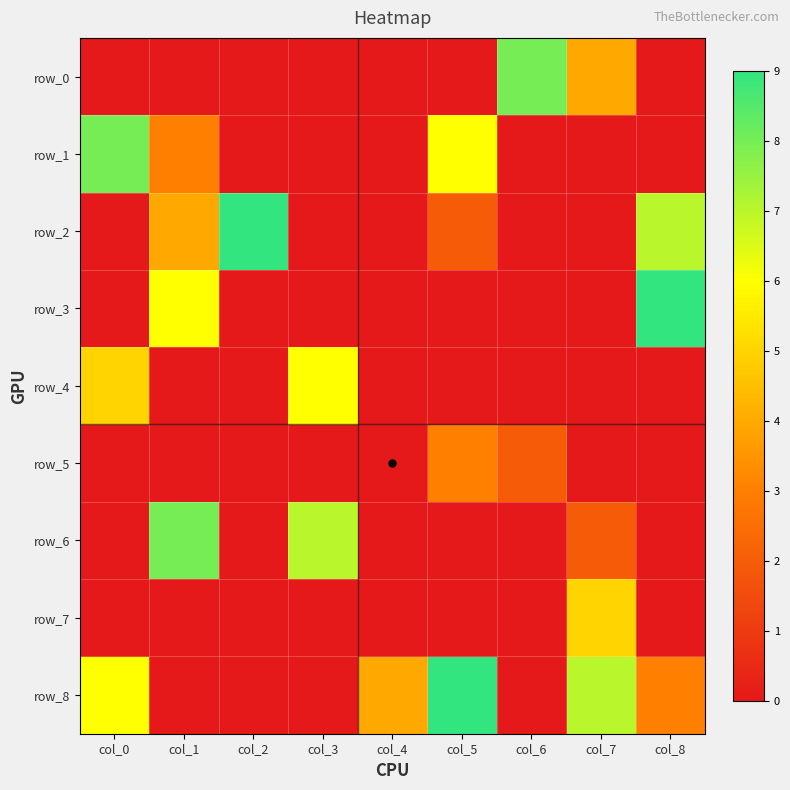

The value of row_5 at col_6 is 1. True or false?

False